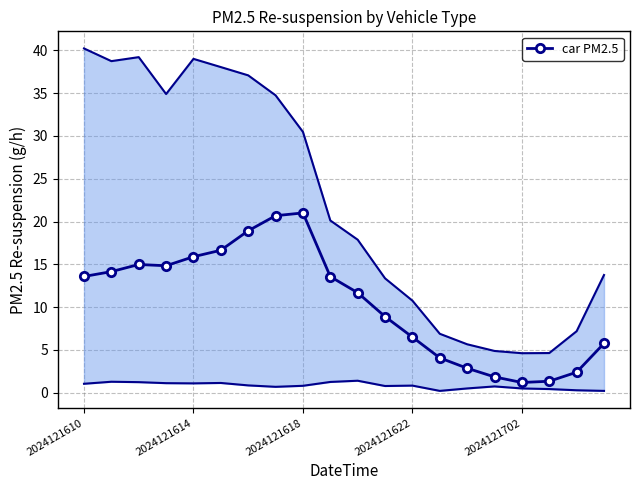

What is the minimum value for car PM2.5?

1.2